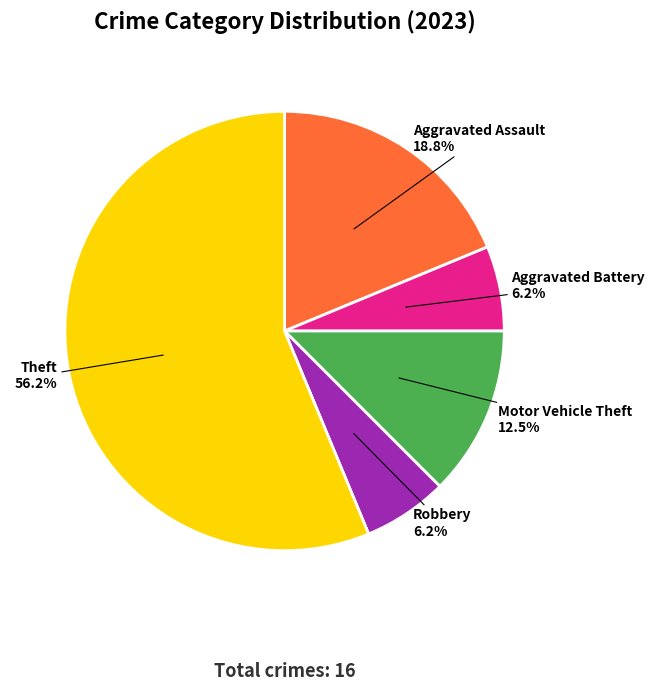

Is Motor Vehicle Theft the majority of the pie?

No